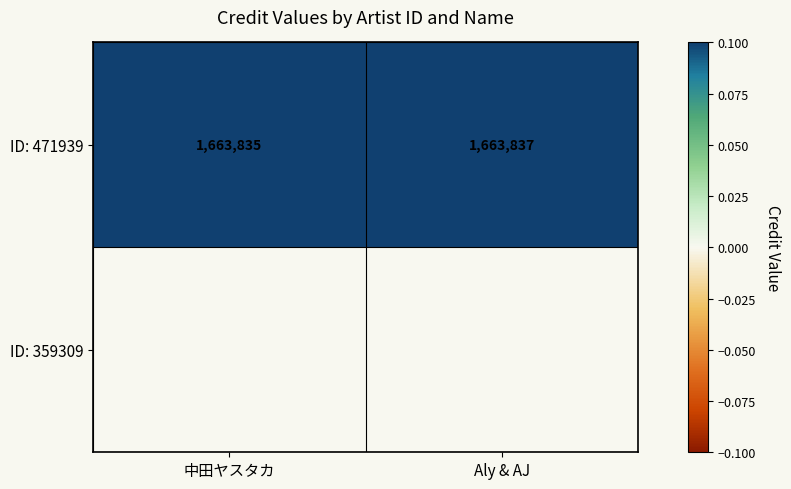

How many ID: 471939 values are between 1663835 and 1663837?

2